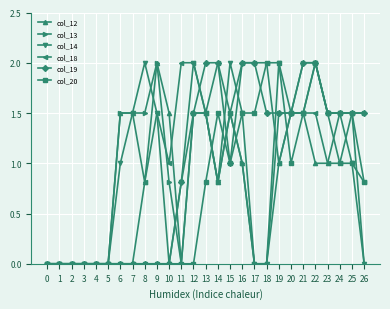

At which category is the sum across all series the highest?

22